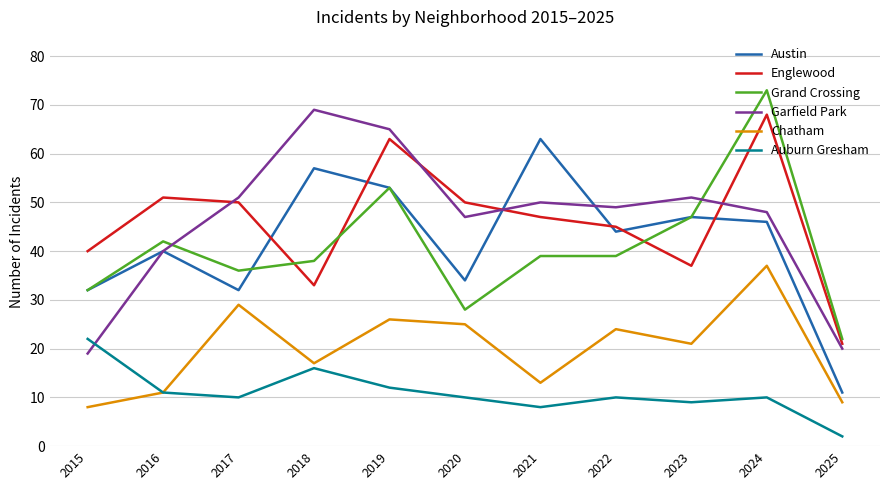

The value of Garfield Park at 2016 is 56. True or false?

False